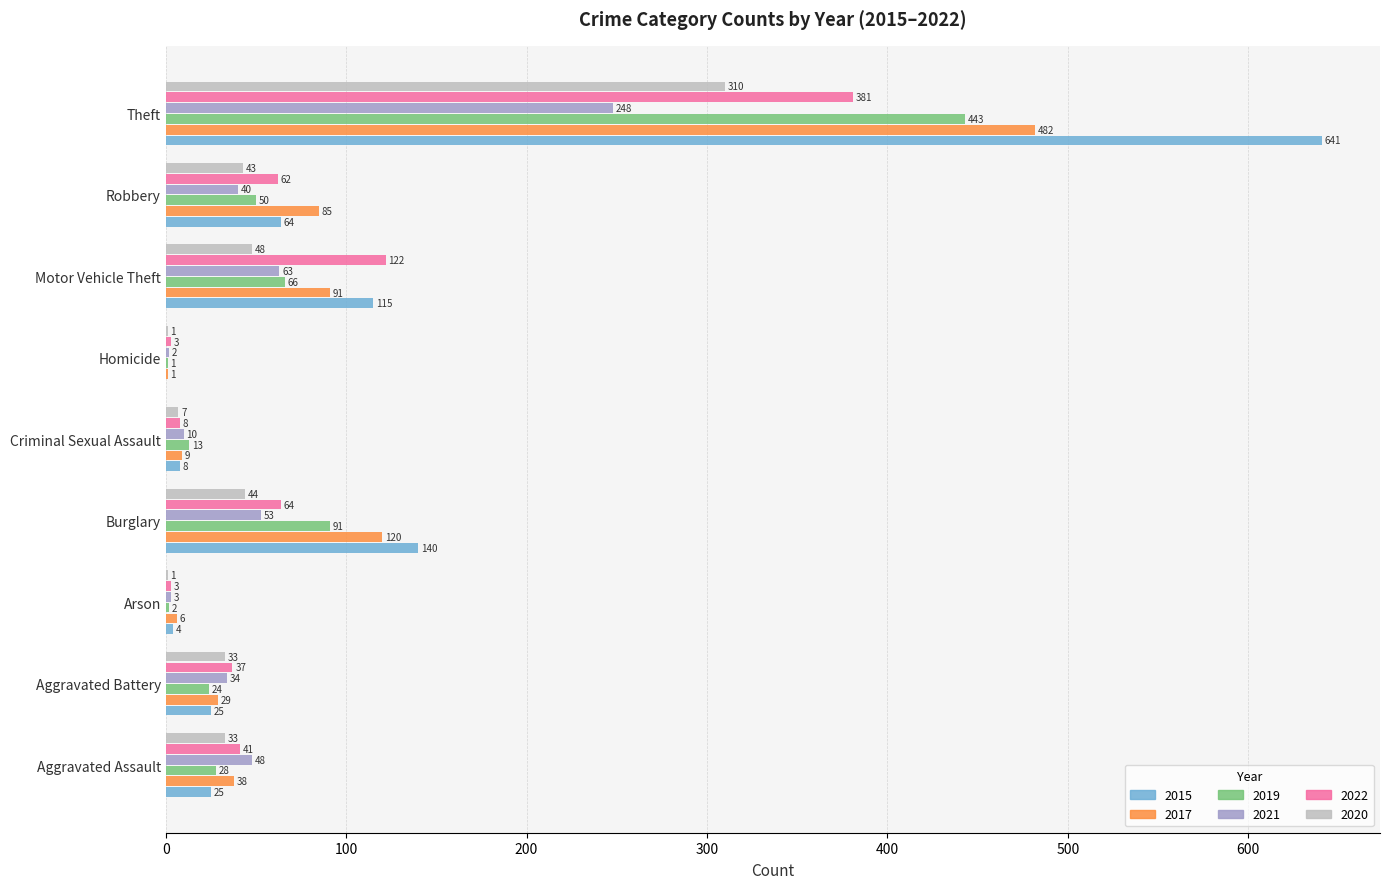

What is the sum of all 2017 values?

861